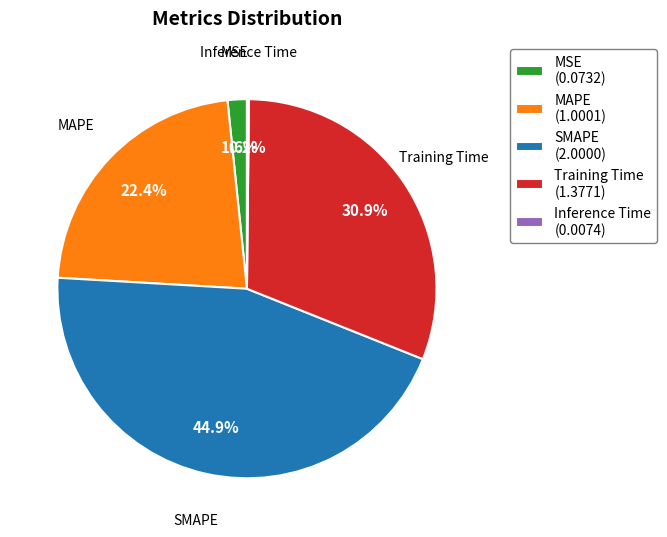

True or false: MAPE accounts for 15% of the total.

False